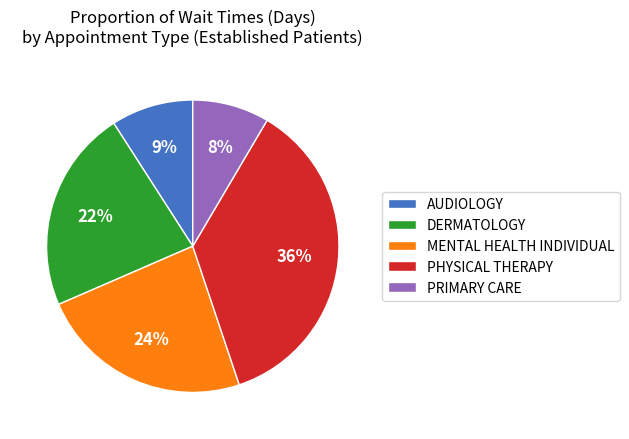

Count the number of slices in the pie.

5